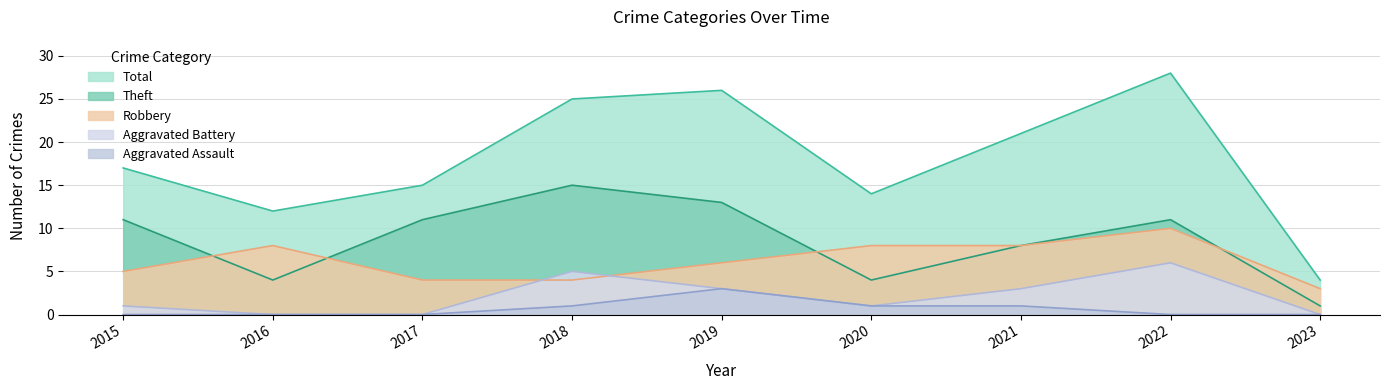

Count the number of categories in the chart.

9